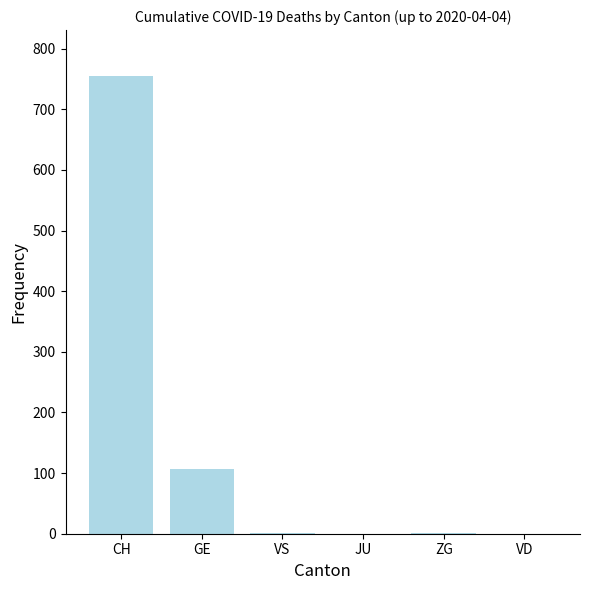

Is it true that the value at JU is 352?

False